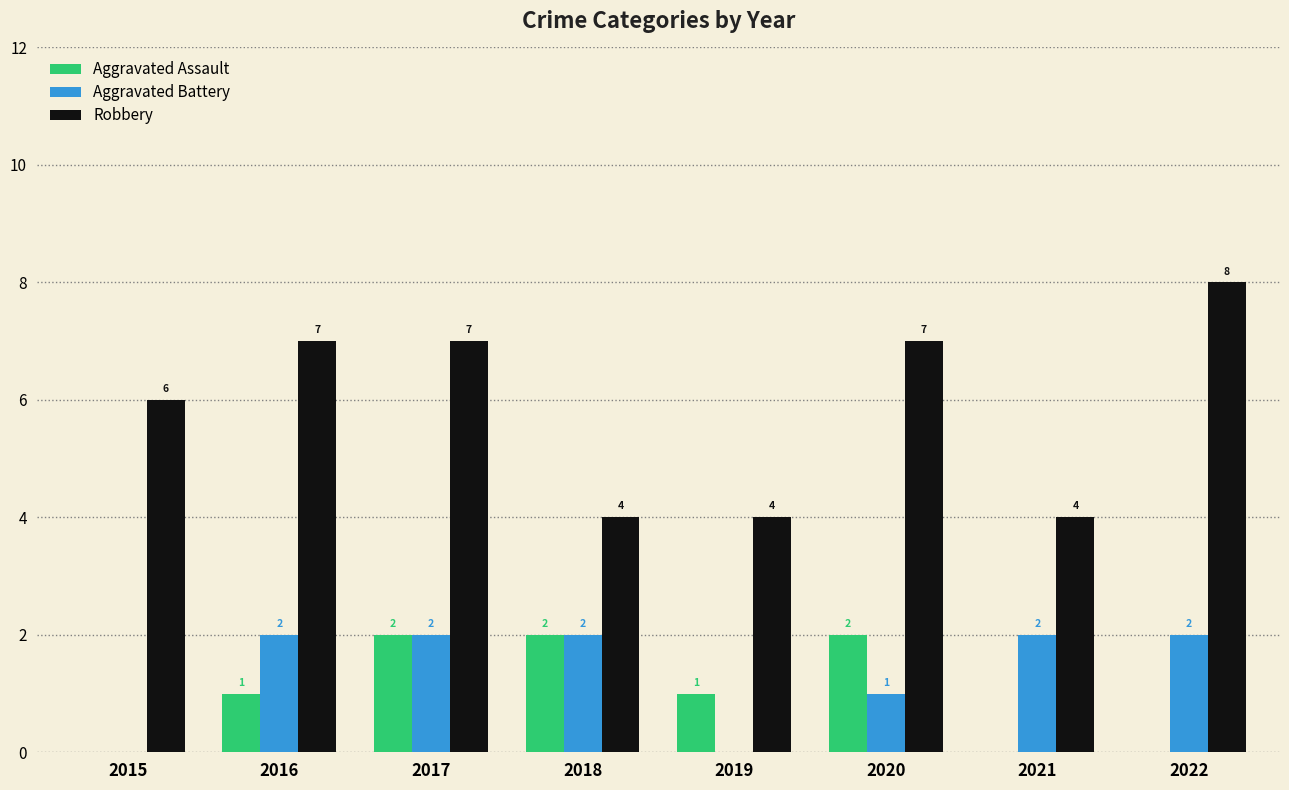

Count the number of categories in the chart.

8